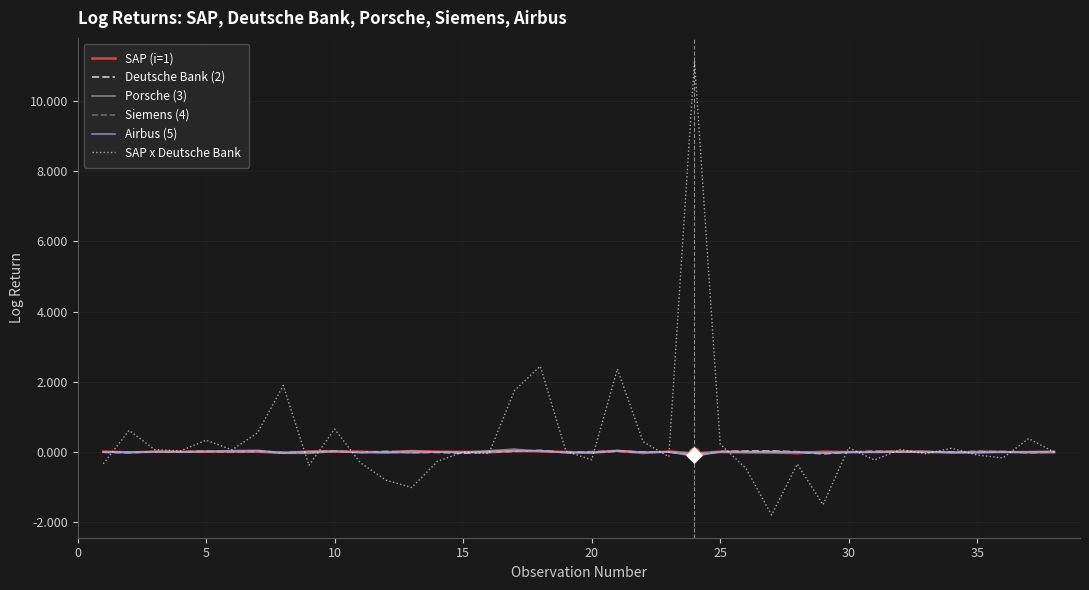

Which series has the largest total across all categories?

SAP x Deutsche Bank